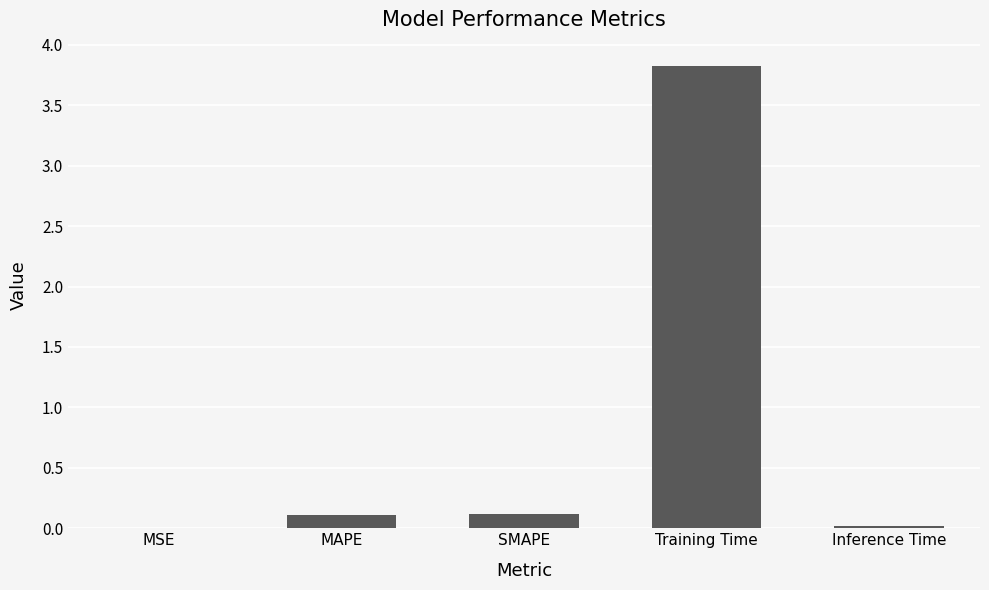

What is the sum of all values?

4.1